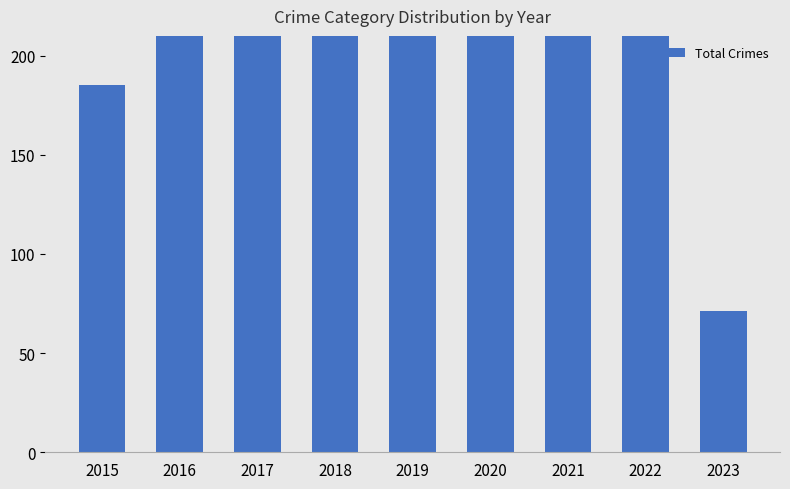

What is the value of the 1st bar from the left?

185